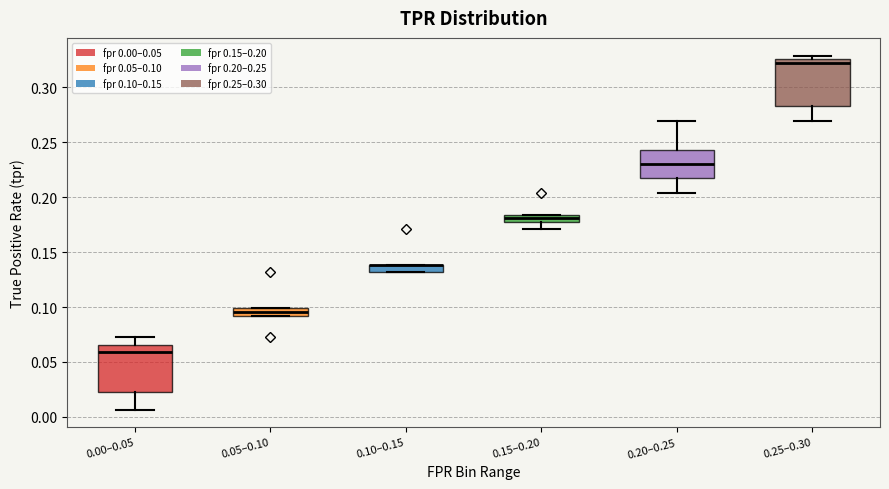

Where is the upper edge of the box for 0.10–0.15 on the y-axis? The values are not printed on the chart, so give them approximately, as read against the axis.

0.140